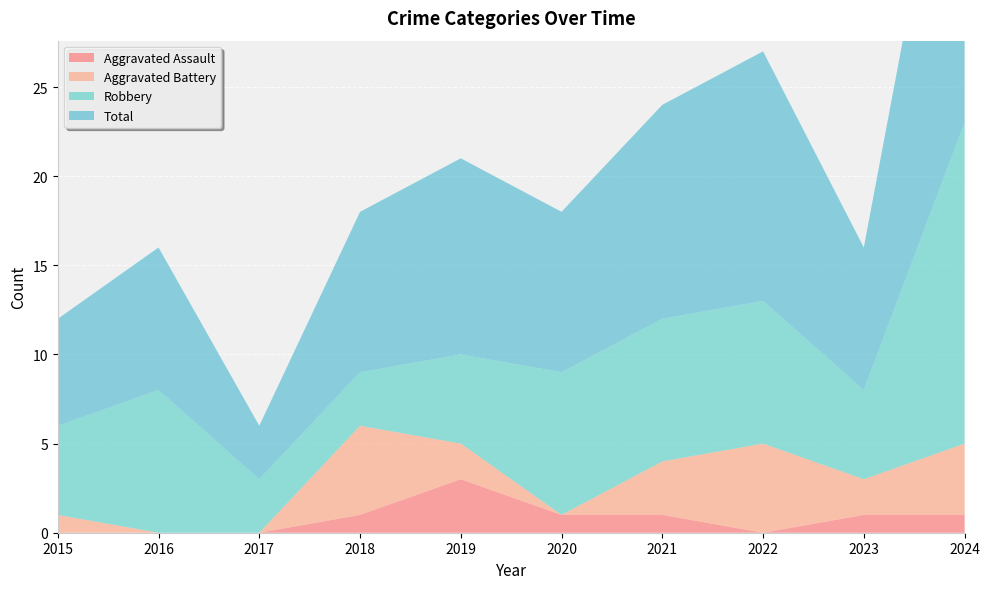

Reading right to left, what are all the values shown in this chart?

Aggravated Assault: 2024=1	2023=1	2022=0	2021=1	2020=1	2019=3	2018=1	2017=0	2016=0	2015=0
Aggravated Battery: 2024=4	2023=2	2022=5	2021=3	2020=0	2019=2	2018=5	2017=0	2016=0	2015=1
Robbery: 2024=18	2023=5	2022=8	2021=8	2020=8	2019=5	2018=3	2017=3	2016=8	2015=5
Total: 2024=23	2023=8	2022=14	2021=12	2020=9	2019=11	2018=9	2017=3	2016=8	2015=6